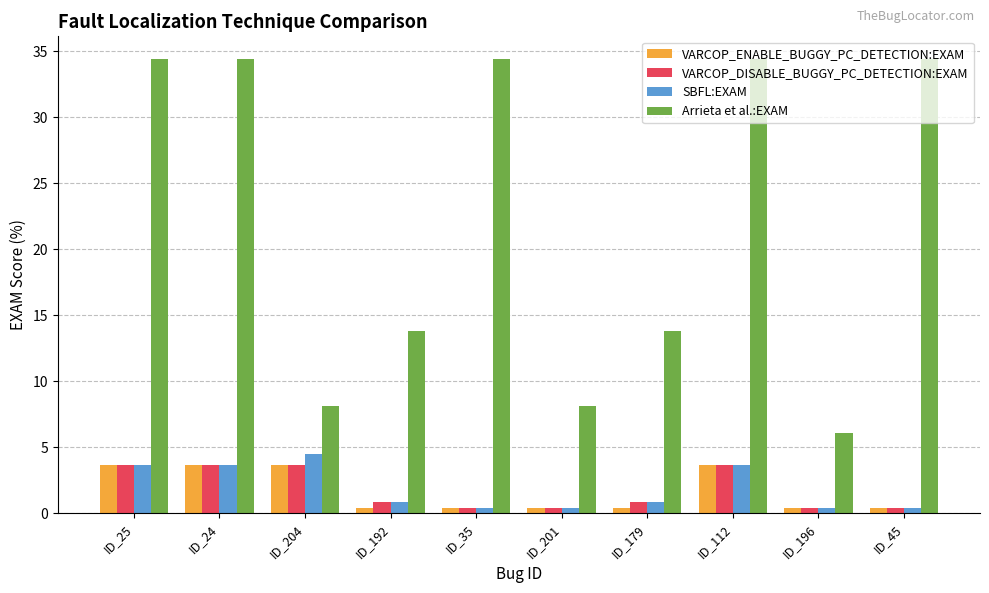

Reading left to right, what are all the values shown in this chart?

VARCOP_ENABLE_BUGGY_PC_DETECTION:EXAM: 3.6	3.6	3.6	0.4	0.4	0.4	0.4	3.6	0.4	0.4
VARCOP_DISABLE_BUGGY_PC_DETECTION:EXAM: 3.6	3.6	3.6	0.8	0.4	0.4	0.8	3.6	0.4	0.4
SBFL:EXAM: 3.6	3.6	4.5	0.8	0.4	0.4	0.8	3.6	0.4	0.4
Arrieta et al.:EXAM: 34.4	34.4	8.1	13.8	34.4	8.1	13.8	34.4	6.1	34.4